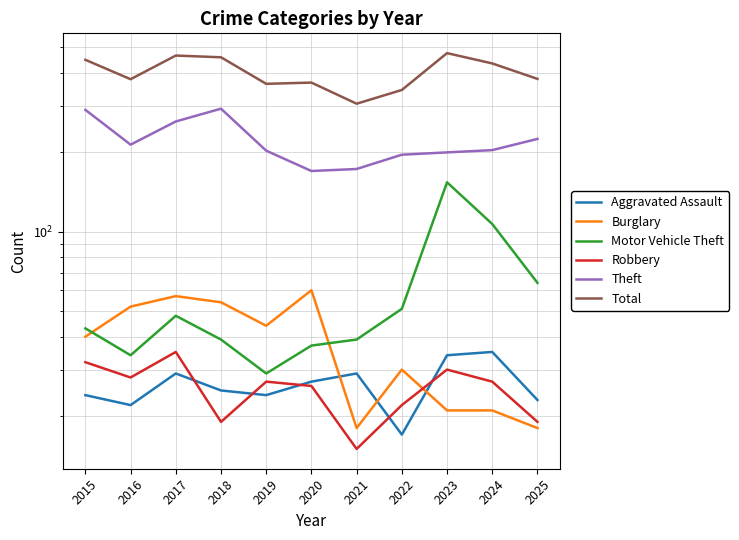

Rank the series at 2025 from lowest to highest value.

Burglary, Robbery, Aggravated Assault, Motor Vehicle Theft, Theft, Total